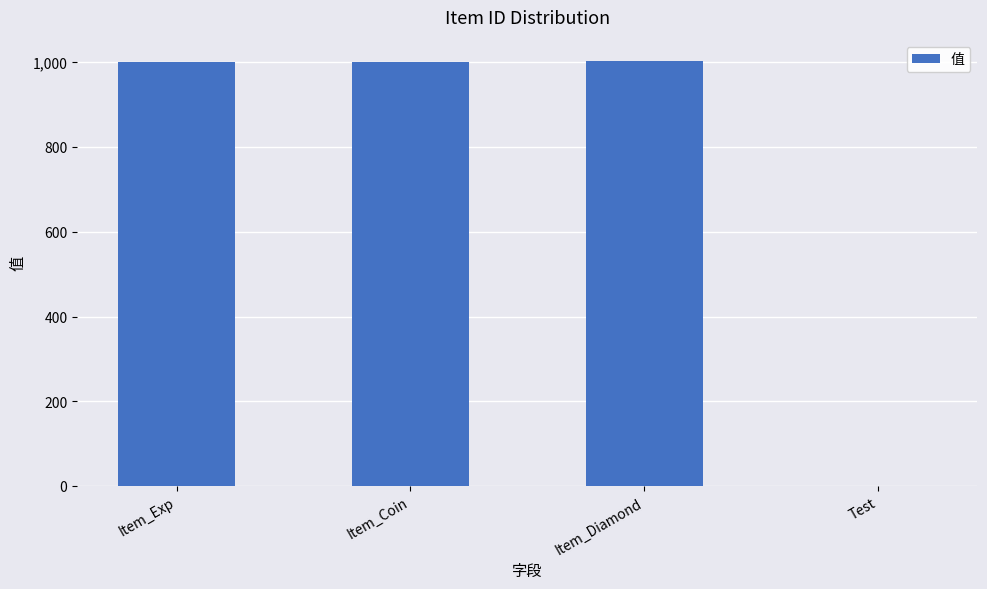

Which has a higher value, Test or Item_Exp?

Item_Exp